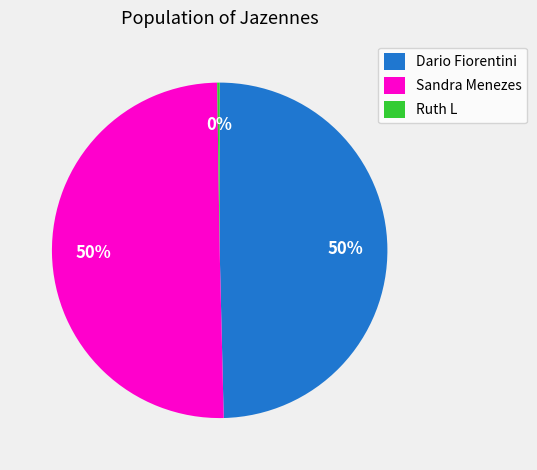

To the nearest percent, what is the difference between the largest and smallest slice percentages?

50%